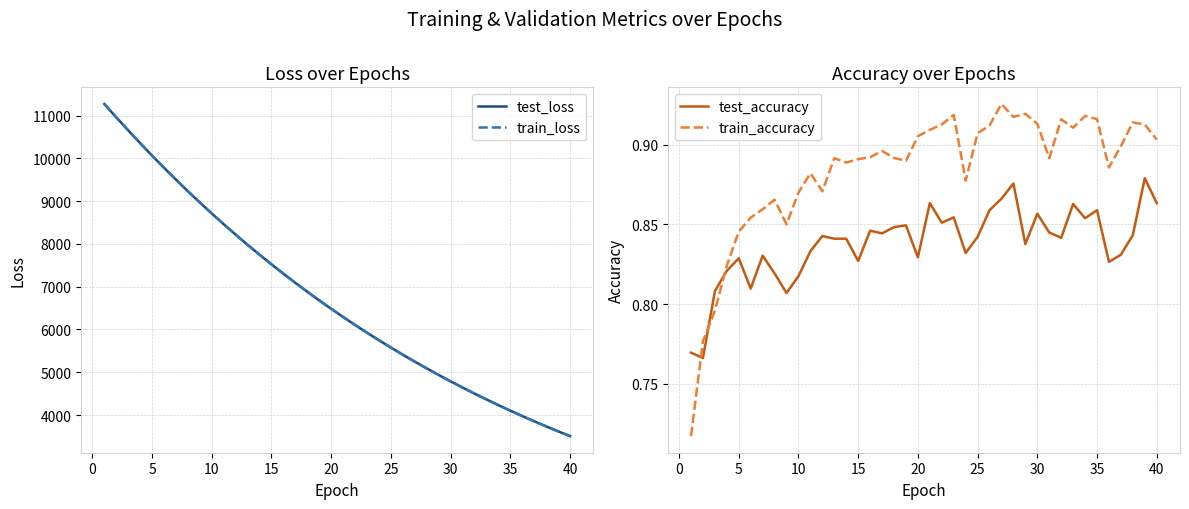

The test_accuracy series shows 0.6 at 30. True or false?

False